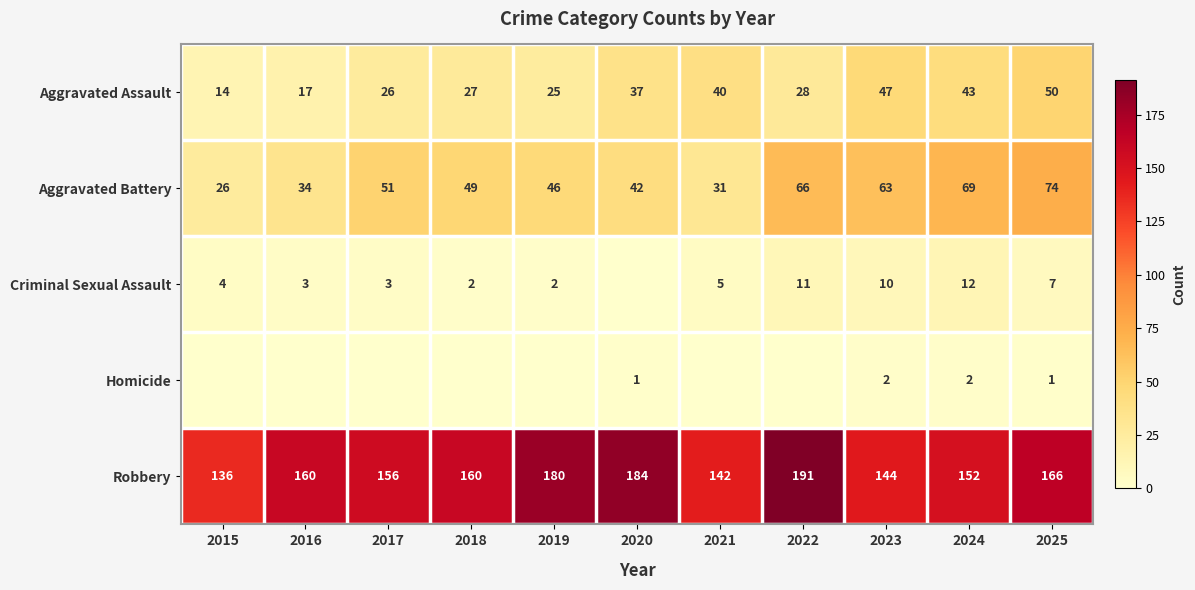

What is the lowest value of the Aggravated Assault series?

14